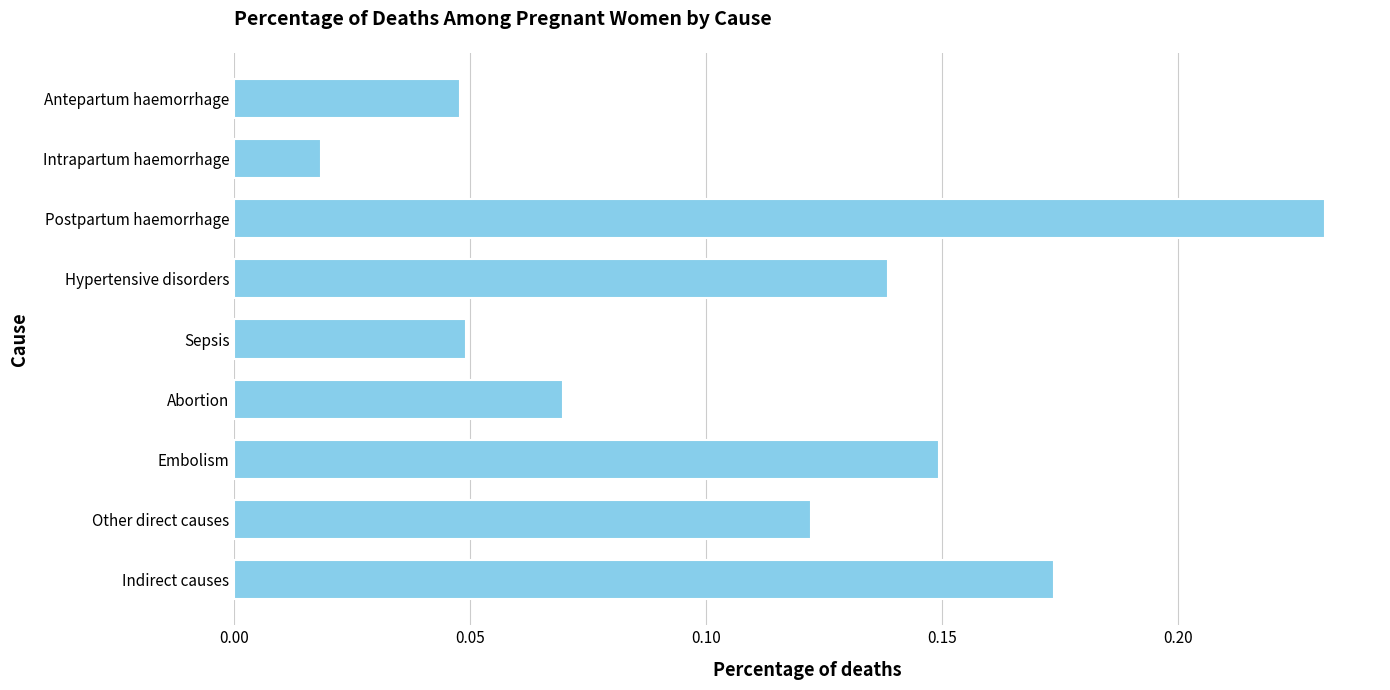

How many data points does each series have?

9